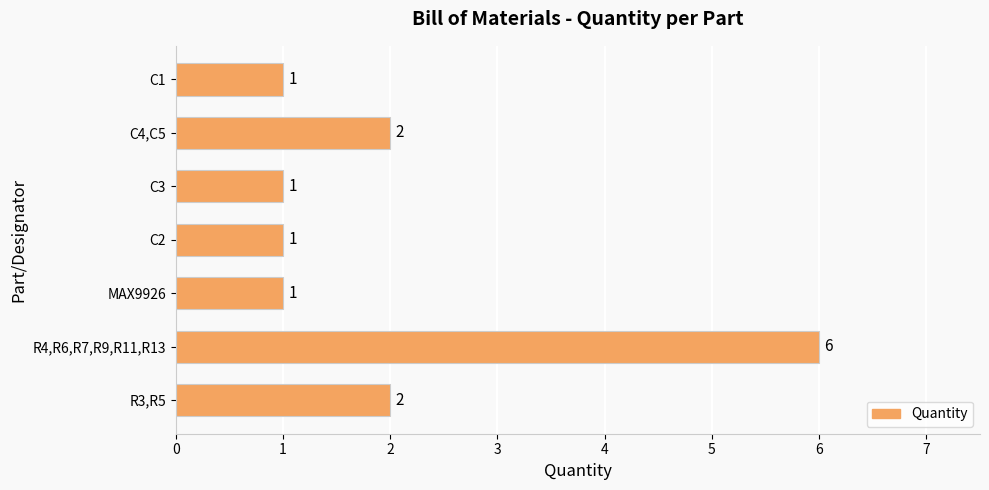

What is the sum of all values?

14